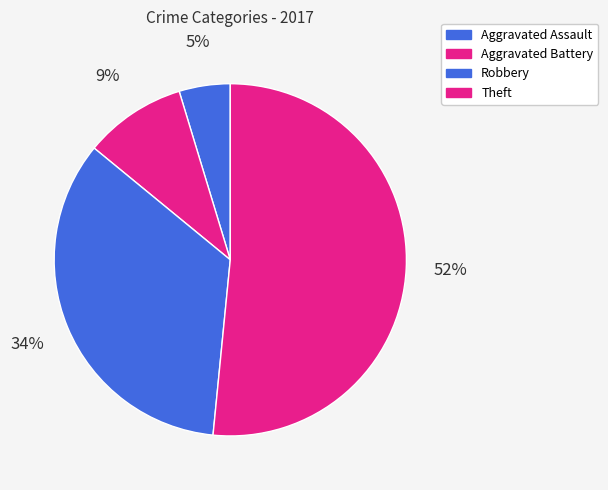

What percentage do Robbery and Aggravated Battery together represent?

43.8%